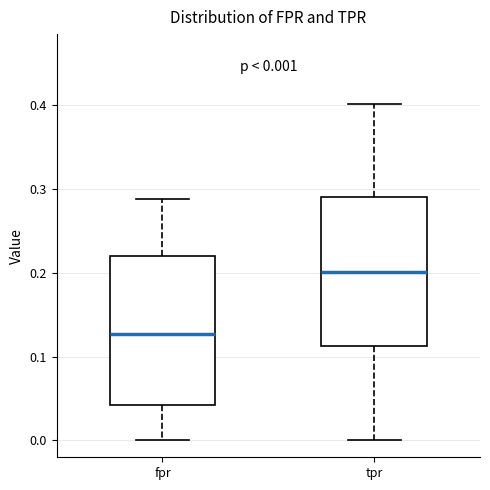

Which box's median line is the lowest?

fpr